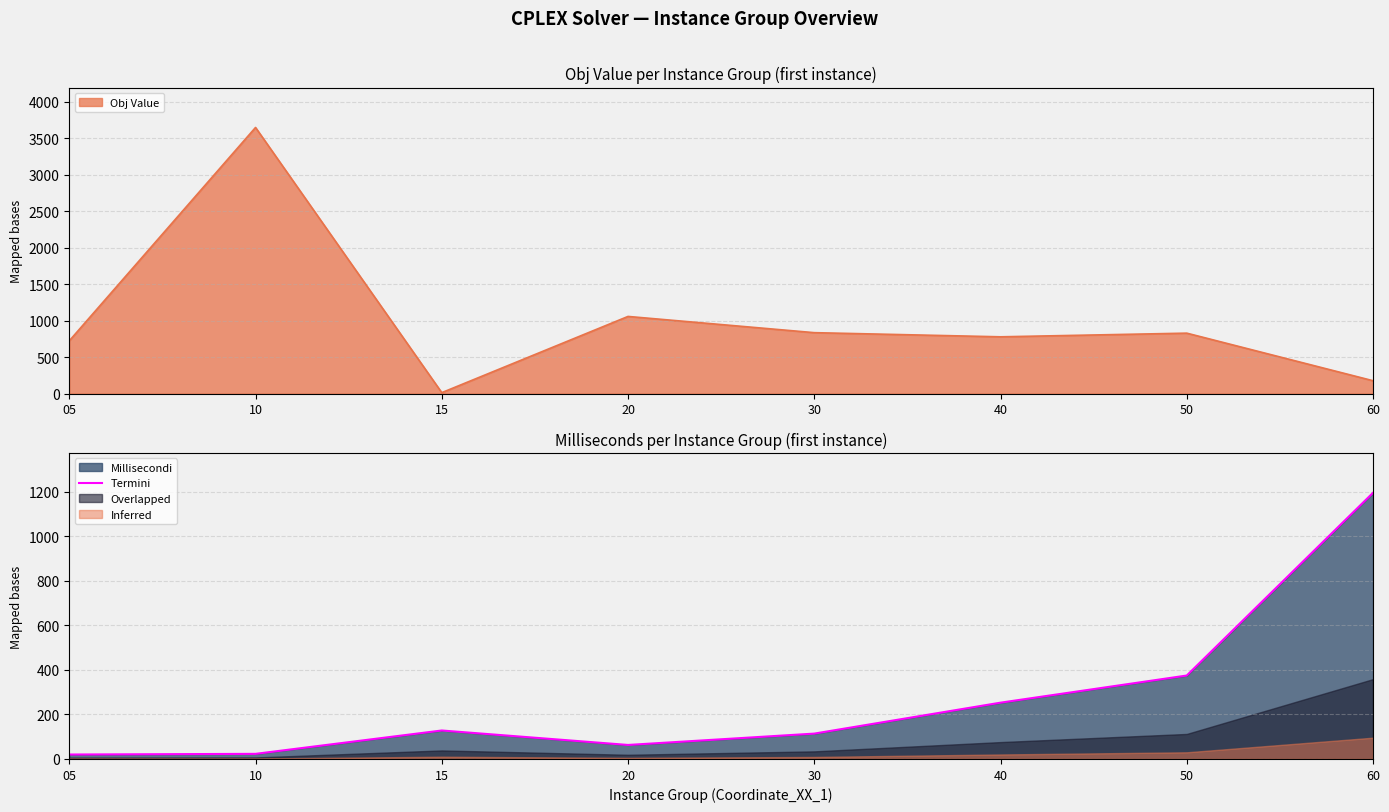

How many lines are shown in the chart?

1